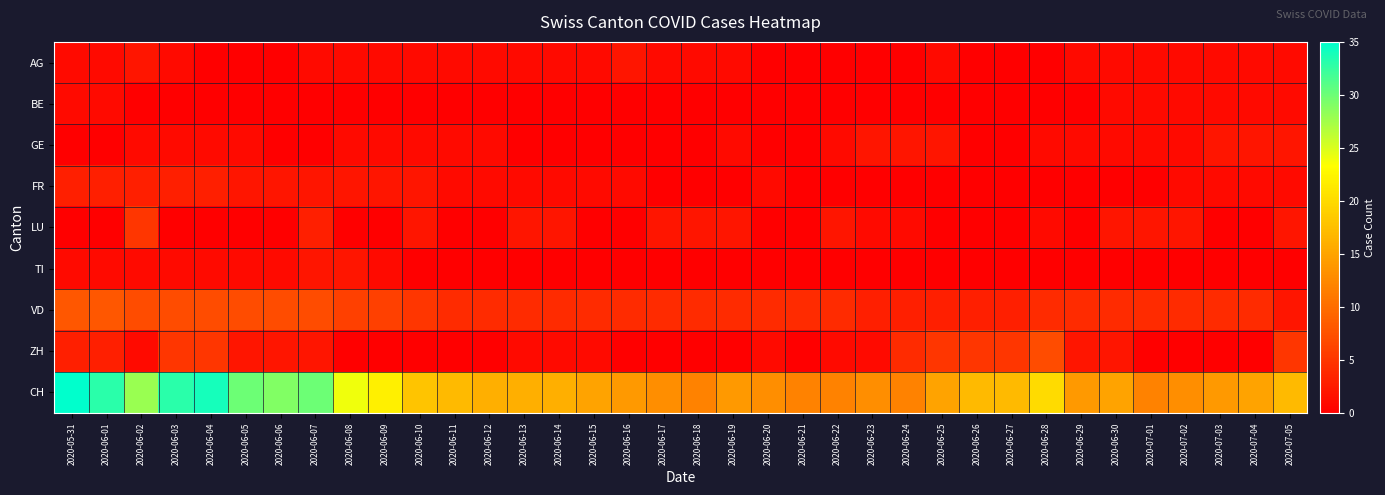

Reading left to right, what are all the values shown in this chart?

AG: 2020-05-31=1	2020-06-01=1	2020-06-02=2	2020-06-03=1	2020-06-04=0	2020-06-05=0	2020-06-06=0	2020-06-07=1	2020-06-08=1	2020-06-09=1	2020-06-10=1	2020-06-11=1	2020-06-12=1	2020-06-13=1	2020-06-14=1	2020-06-15=1	2020-06-16=2	2020-06-17=1	2020-06-18=1	2020-06-19=1	2020-06-20=0	2020-06-21=0	2020-06-22=0	2020-06-23=0	2020-06-24=0	2020-06-25=1	2020-06-26=0	2020-06-27=0	2020-06-28=0	2020-06-29=1	2020-06-30=1	2020-07-01=1	2020-07-02=1	2020-07-03=1	2020-07-04=1	2020-07-05=1
BE: 2020-05-31=1	2020-06-01=1	2020-06-02=0	2020-06-03=0	2020-06-04=0	2020-06-05=0	2020-06-06=0	2020-06-07=0	2020-06-08=0	2020-06-09=0	2020-06-10=0	2020-06-11=0	2020-06-12=0	2020-06-13=0	2020-06-14=0	2020-06-15=0	2020-06-16=0	2020-06-17=0	2020-06-18=0	2020-06-19=0	2020-06-20=0	2020-06-21=0	2020-06-22=0	2020-06-23=0	2020-06-24=0	2020-06-25=0	2020-06-26=0	2020-06-27=0	2020-06-28=0	2020-06-29=0	2020-06-30=1	2020-07-01=1	2020-07-02=1	2020-07-03=1	2020-07-04=1	2020-07-05=1
GE: 2020-05-31=0	2020-06-01=0	2020-06-02=1	2020-06-03=1	2020-06-04=1	2020-06-05=1	2020-06-06=0	2020-06-07=0	2020-06-08=1	2020-06-09=1	2020-06-10=1	2020-06-11=1	2020-06-12=1	2020-06-13=0	2020-06-14=0	2020-06-15=0	2020-06-16=0	2020-06-17=0	2020-06-18=0	2020-06-19=1	2020-06-20=0	2020-06-21=0	2020-06-22=1	2020-06-23=2	2020-06-24=2	2020-06-25=2	2020-06-26=0	2020-06-27=0	2020-06-28=1	2020-06-29=1	2020-06-30=1	2020-07-01=1	2020-07-02=1	2020-07-03=2	2020-07-04=2	2020-07-05=2
FR: 2020-05-31=3	2020-06-01=3	2020-06-02=3	2020-06-03=3	2020-06-04=3	2020-06-05=2	2020-06-06=2	2020-06-07=2	2020-06-08=2	2020-06-09=2	2020-06-10=2	2020-06-11=1	2020-06-12=1	2020-06-13=1	2020-06-14=1	2020-06-15=1	2020-06-16=1	2020-06-17=0	2020-06-18=0	2020-06-19=0	2020-06-20=1	2020-06-21=0	2020-06-22=0	2020-06-23=0	2020-06-24=0	2020-06-25=0	2020-06-26=0	2020-06-27=0	2020-06-28=0	2020-06-29=0	2020-06-30=0	2020-07-01=0	2020-07-02=1	2020-07-03=1	2020-07-04=1	2020-07-05=1
LU: 2020-05-31=0	2020-06-01=0	2020-06-02=5	2020-06-03=0	2020-06-04=0	2020-06-05=0	2020-06-06=0	2020-06-07=3	2020-06-08=0	2020-06-09=0	2020-06-10=2	2020-06-11=0	2020-06-12=0	2020-06-13=2	2020-06-14=2	2020-06-15=0	2020-06-16=0	2020-06-17=2	2020-06-18=2	2020-06-19=2	2020-06-20=0	2020-06-21=0	2020-06-22=2	2020-06-23=1	2020-06-24=1	2020-06-25=0	2020-06-26=0	2020-06-27=0	2020-06-28=1	2020-06-29=0	2020-06-30=2	2020-07-01=2	2020-07-02=2	2020-07-03=0	2020-07-04=0	2020-07-05=2
TI: 2020-05-31=1	2020-06-01=1	2020-06-02=1	2020-06-03=1	2020-06-04=1	2020-06-05=1	2020-06-06=1	2020-06-07=2	2020-06-08=2	2020-06-09=1	2020-06-10=0	2020-06-11=0	2020-06-12=0	2020-06-13=0	2020-06-14=0	2020-06-15=0	2020-06-16=0	2020-06-17=0	2020-06-18=0	2020-06-19=0	2020-06-20=0	2020-06-21=0	2020-06-22=0	2020-06-23=0	2020-06-24=0	2020-06-25=0	2020-06-26=0	2020-06-27=0	2020-06-28=0	2020-06-29=0	2020-06-30=0	2020-07-01=0	2020-07-02=0	2020-07-03=0	2020-07-04=0	2020-07-05=0
VD: 2020-05-31=8	2020-06-01=8	2020-06-02=7	2020-06-03=7	2020-06-04=7	2020-06-05=7	2020-06-06=7	2020-06-07=7	2020-06-08=6	2020-06-09=6	2020-06-10=5	2020-06-11=4	2020-06-12=4	2020-06-13=4	2020-06-14=4	2020-06-15=4	2020-06-16=4	2020-06-17=4	2020-06-18=4	2020-06-19=4	2020-06-20=4	2020-06-21=4	2020-06-22=4	2020-06-23=3	2020-06-24=3	2020-06-25=3	2020-06-26=3	2020-06-27=3	2020-06-28=4	2020-06-29=4	2020-06-30=4	2020-07-01=4	2020-07-02=4	2020-07-03=4	2020-07-04=4	2020-07-05=2
ZH: 2020-05-31=3	2020-06-01=3	2020-06-02=1	2020-06-03=5	2020-06-04=5	2020-06-05=2	2020-06-06=2	2020-06-07=2	2020-06-08=0	2020-06-09=0	2020-06-10=0	2020-06-11=0	2020-06-12=0	2020-06-13=1	2020-06-14=1	2020-06-15=1	2020-06-16=0	2020-06-17=0	2020-06-18=0	2020-06-19=0	2020-06-20=1	2020-06-21=0	2020-06-22=1	2020-06-23=1	2020-06-24=4	2020-06-25=5	2020-06-26=5	2020-06-27=5	2020-06-28=7	2020-06-29=2	2020-06-30=2	2020-07-01=0	2020-07-02=0	2020-07-03=0	2020-07-04=0	2020-07-05=5
CH: 2020-05-31=35	2020-06-01=33	2020-06-02=28	2020-06-03=33	2020-06-04=34	2020-06-05=30	2020-06-06=29	2020-06-07=30	2020-06-08=24	2020-06-09=22	2020-06-10=18	2020-06-11=17	2020-06-12=16	2020-06-13=16	2020-06-14=16	2020-06-15=15	2020-06-16=14	2020-06-17=13	2020-06-18=12	2020-06-19=14	2020-06-20=13	2020-06-21=12	2020-06-22=12	2020-06-23=13	2020-06-24=12	2020-06-25=15	2020-06-26=17	2020-06-27=17	2020-06-28=20	2020-06-29=14	2020-06-30=15	2020-07-01=12	2020-07-02=13	2020-07-03=14	2020-07-04=15	2020-07-05=17